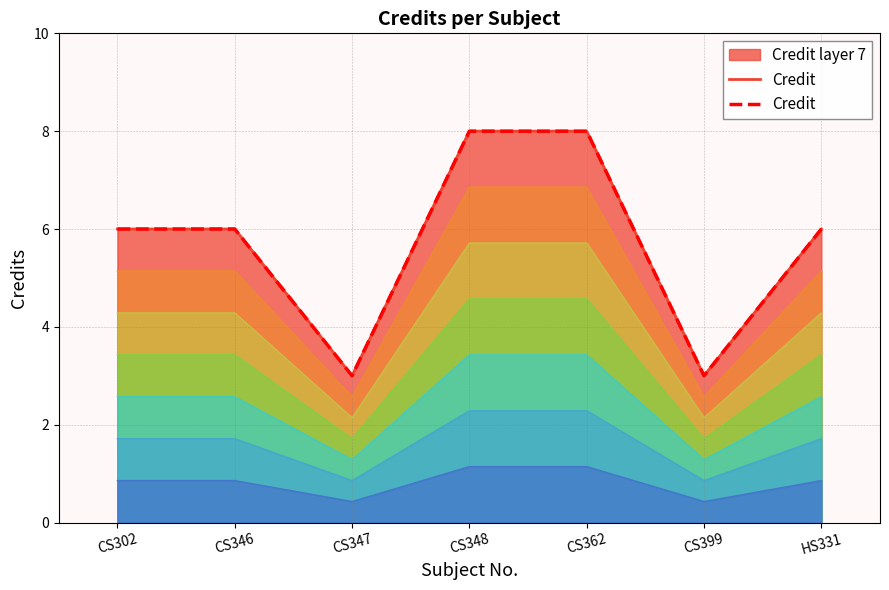

Approximately how many times larger is the value at CS362 compared to HS331?

1.3